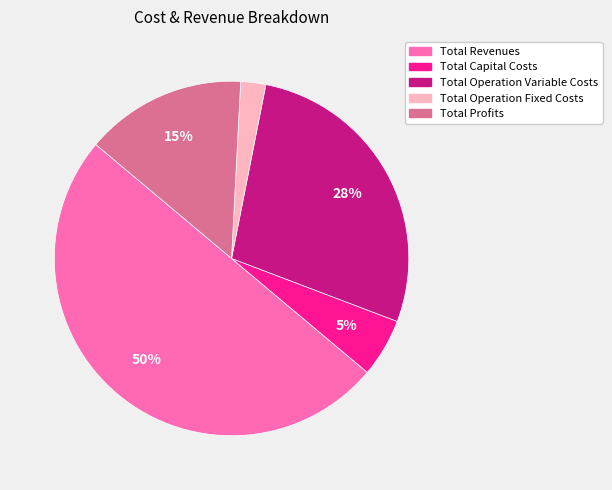

Which category has the smallest portion of the pie?

Total Operation Fixed Costs